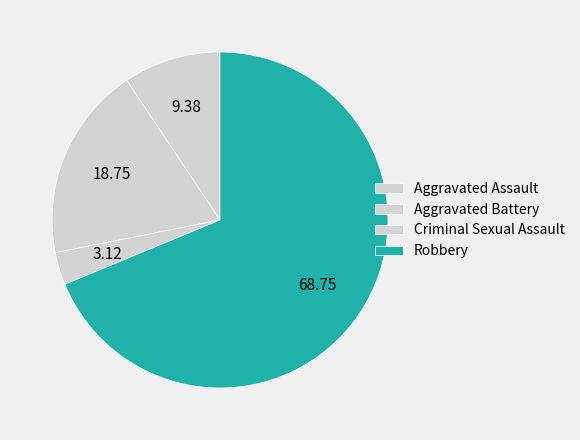

Is it true that Aggravated Assault is 1% of the pie?

False